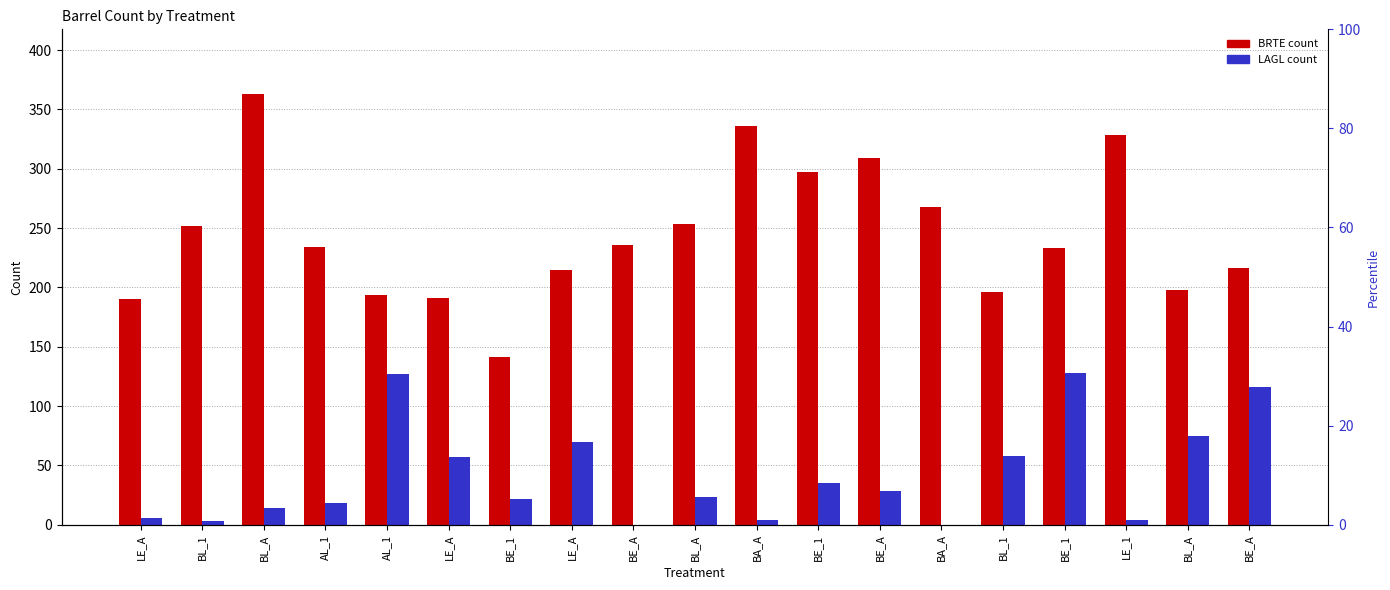

The value of LAGL count at BE_A is 28. True or false?

True